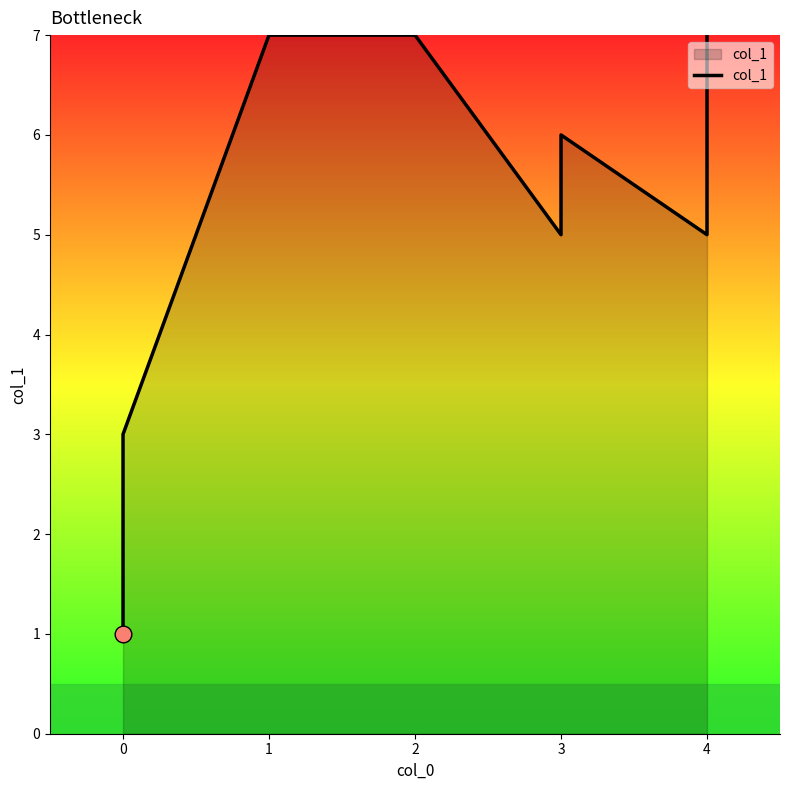

True or false: the data shows 2 at 3.

False